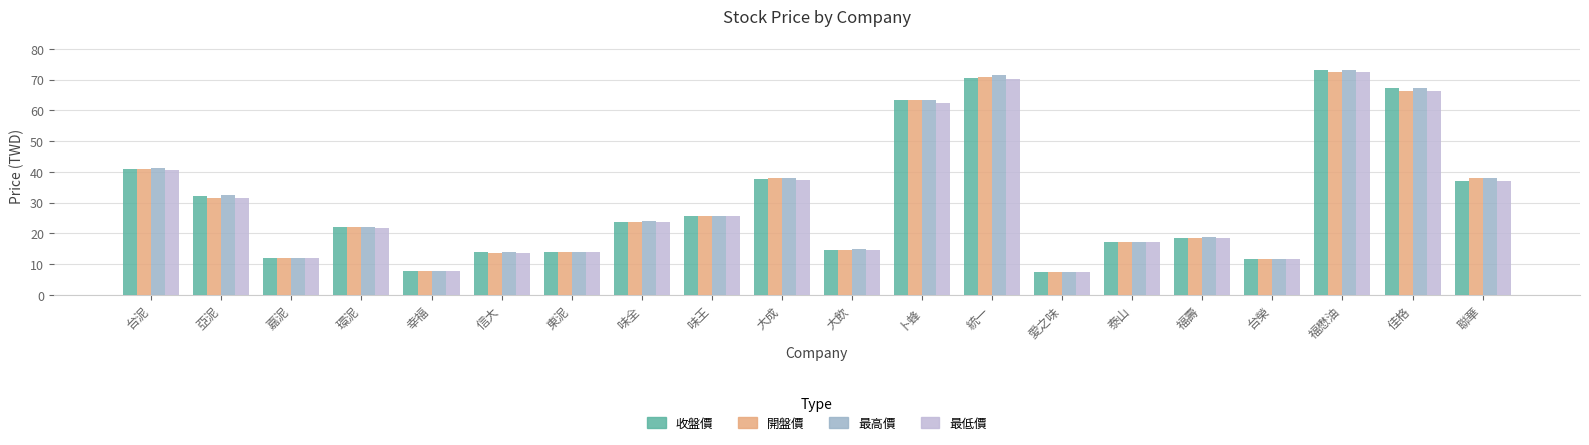

What is the maximum value shown in the chart?

73.2